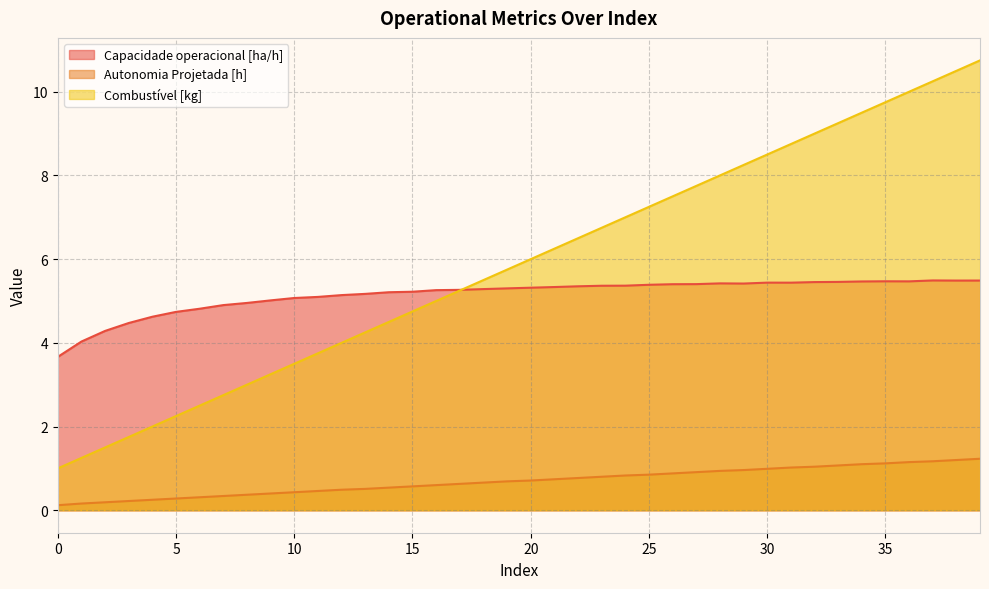

Where is Capacidade operacional [ha/h] nearest to the value 4?

1